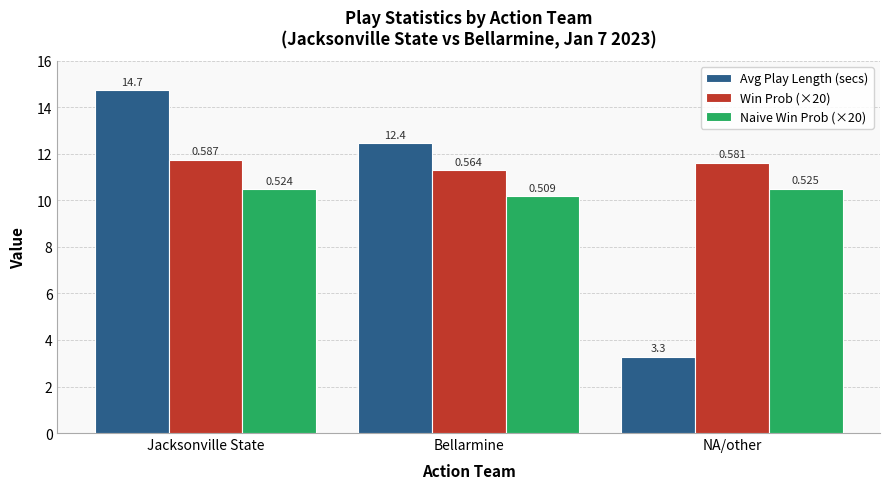

What are all the series names shown in the legend?

Avg Play Length (secs), Win Prob (×20), Naive Win Prob (×20)